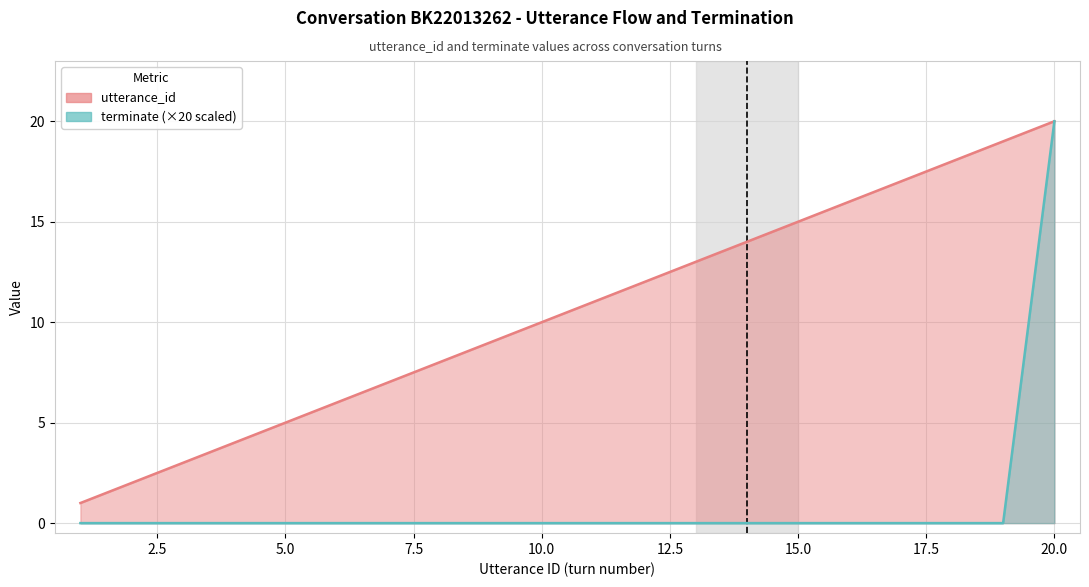

Reading left to right, transcribe all the data shown in this chart.

utterance_id: 1=1	2=2	3=3	4=4	5=5	6=6	7=7	8=8	9=9	10=10	11=11	12=12	13=13	14=14	15=15	16=16	17=17	18=18	19=19	20=20
terminate: 1=0	2=0	3=0	4=0	5=0	6=0	7=0	8=0	9=0	10=0	11=0	12=0	13=0	14=0	15=0	16=0	17=0	18=0	19=0	20=20